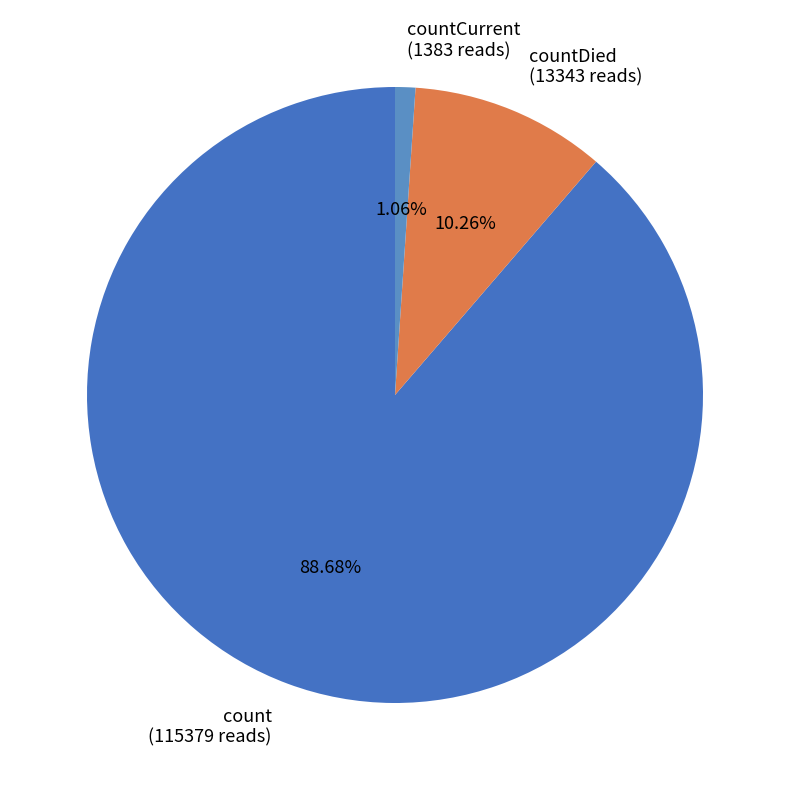

Rank the categories by value from lowest to highest.

countCurrent (1383 reads), countDied (13343 reads), count (115379 reads)